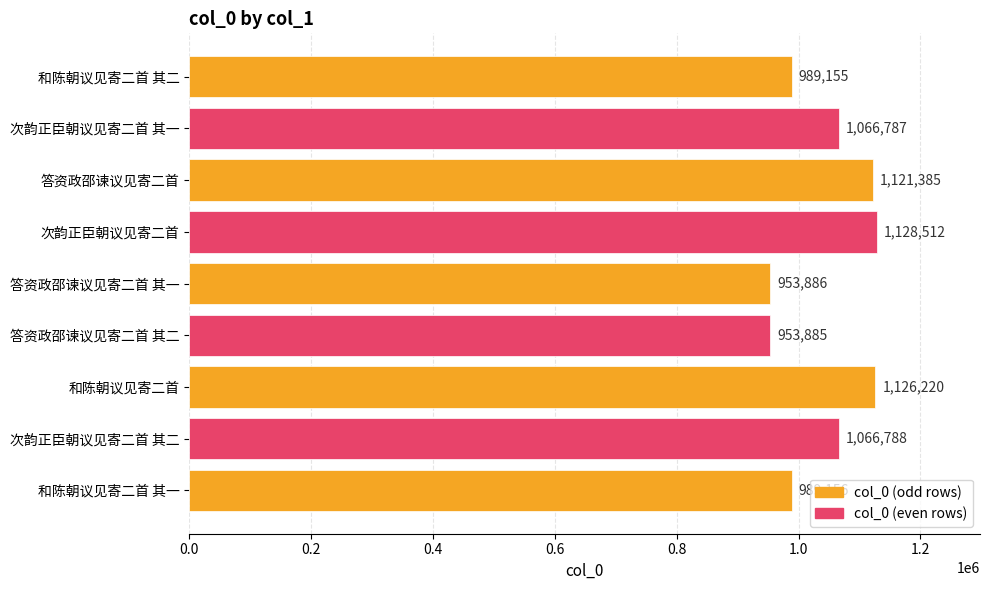

List the labels in order of value, smallest first.

答资政邵谏议见寄二首 其二, 答资政邵谏议见寄二首 其一, 和陈朝议见寄二首 其二, 和陈朝议见寄二首 其一, 次韵正臣朝议见寄二首 其一, 次韵正臣朝议见寄二首 其二, 答资政邵谏议见寄二首, 和陈朝议见寄二首, 次韵正臣朝议见寄二首